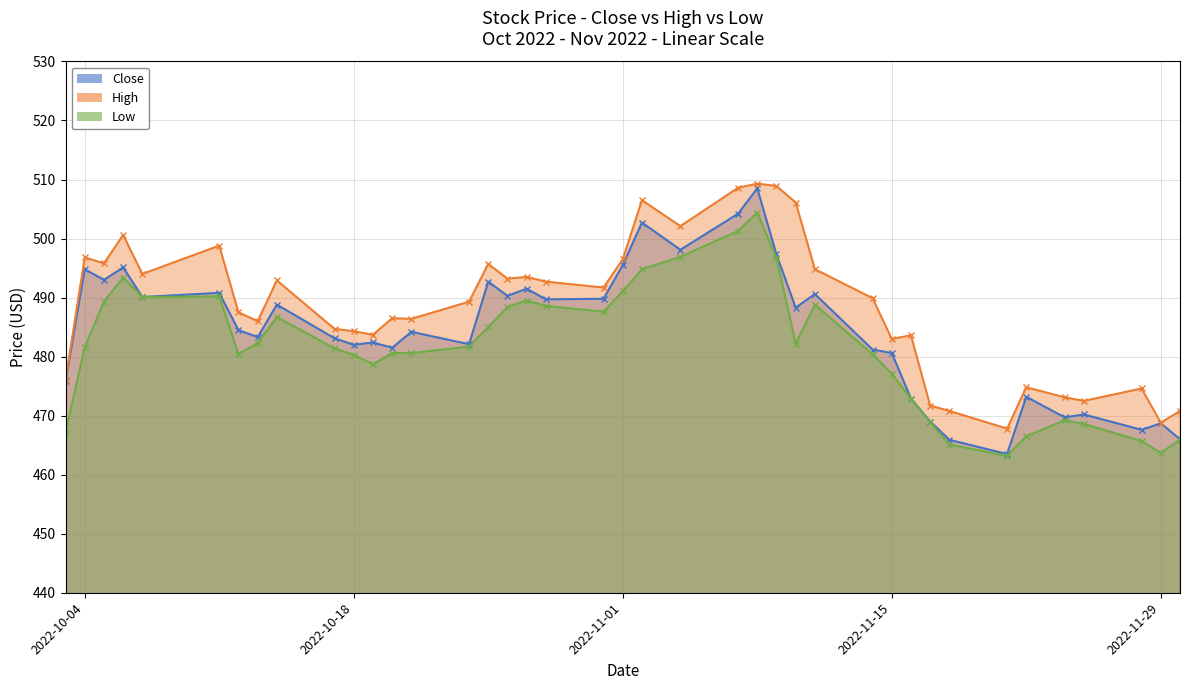

True or false: Low and High cross at least once.

False